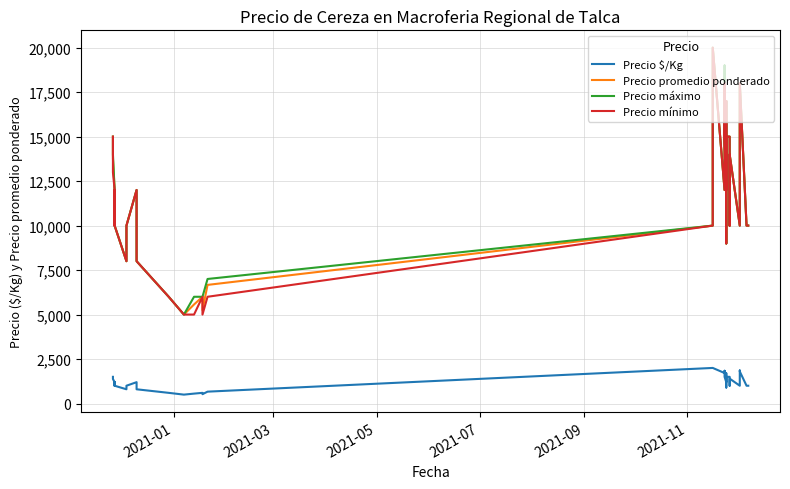

What is the value of the Precio máximo point at the 24th from the left?

12000